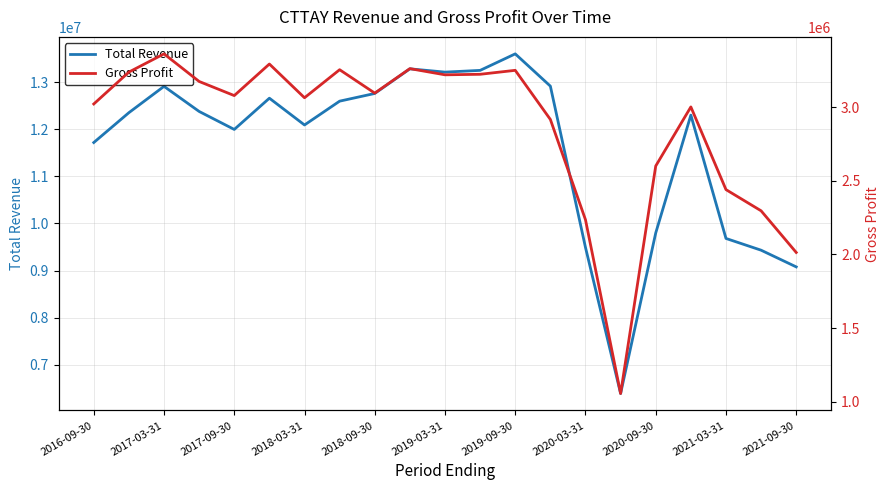

Which series has the widest spread of values?

Total Revenue